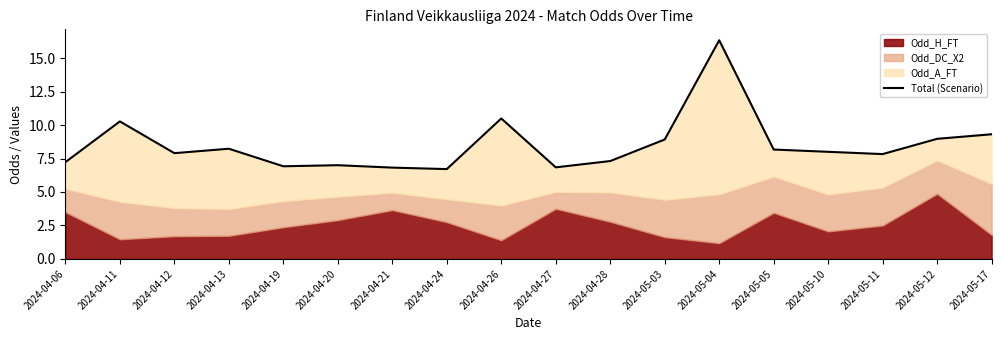

What position from the right is 2024-04-28?

8